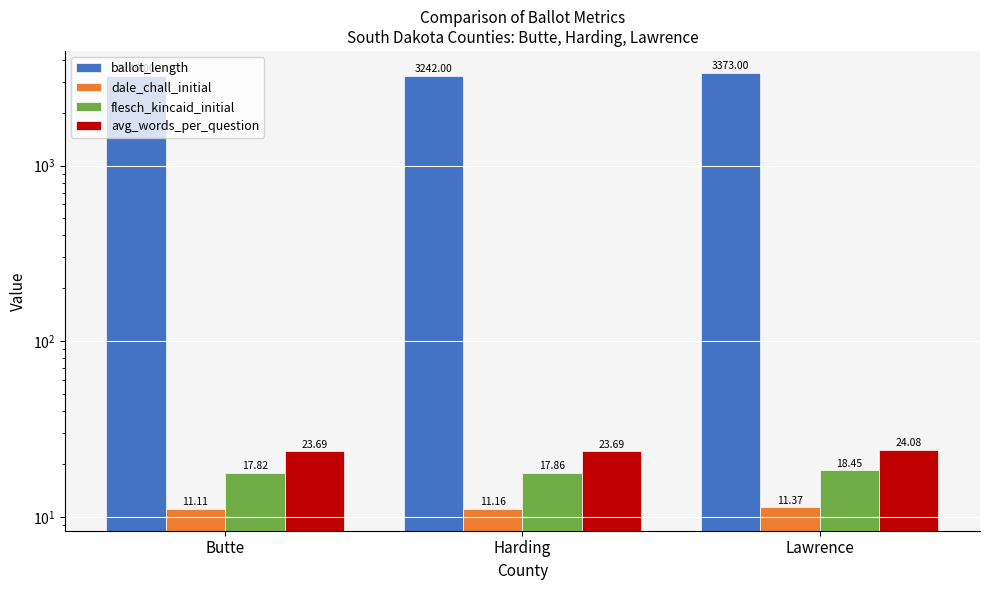

Read the avg_words_per_question value at Butte.

23.7